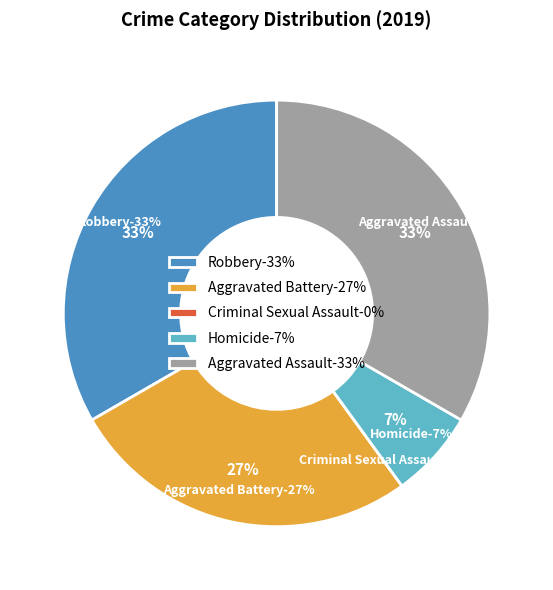

Does Aggravated Assault represent more than half of the total?

No